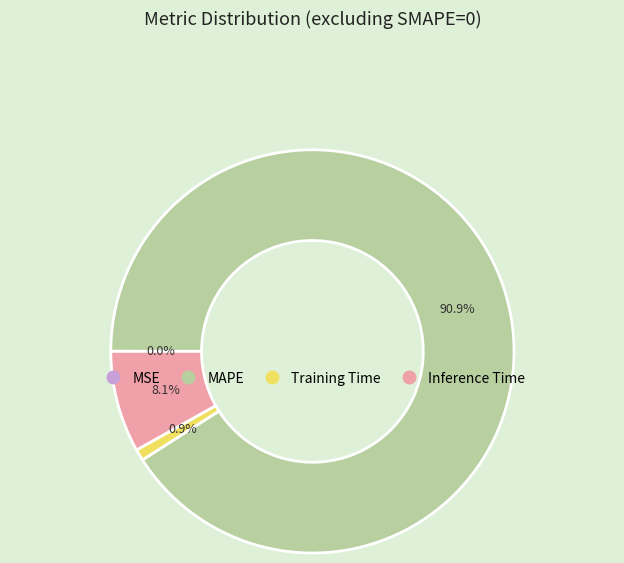

Combined, what portion of the pie is Inference Time and MAPE?

99.1%